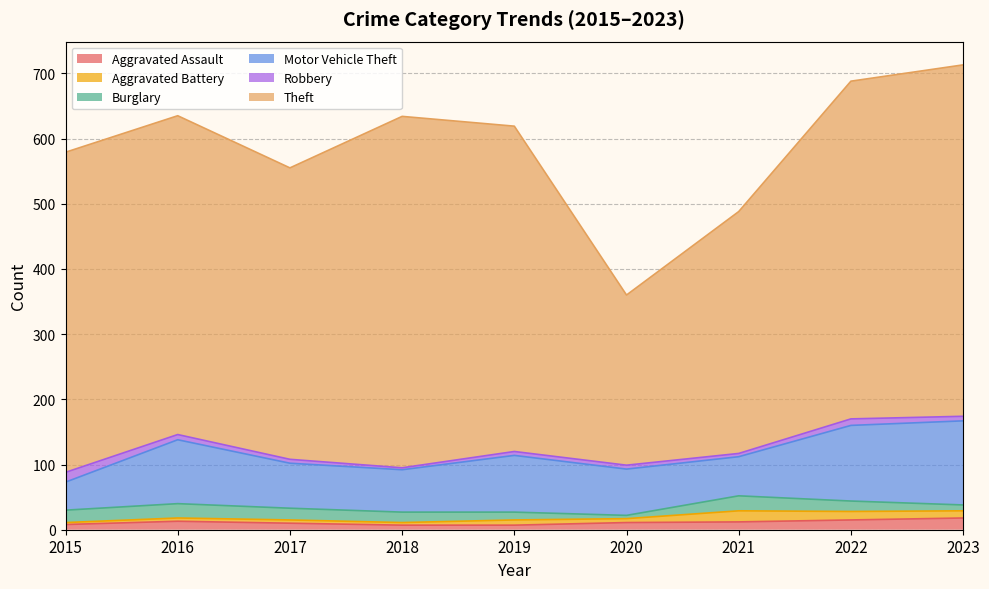

What is the sum of the Burglary values at 2021 and 2017?

41